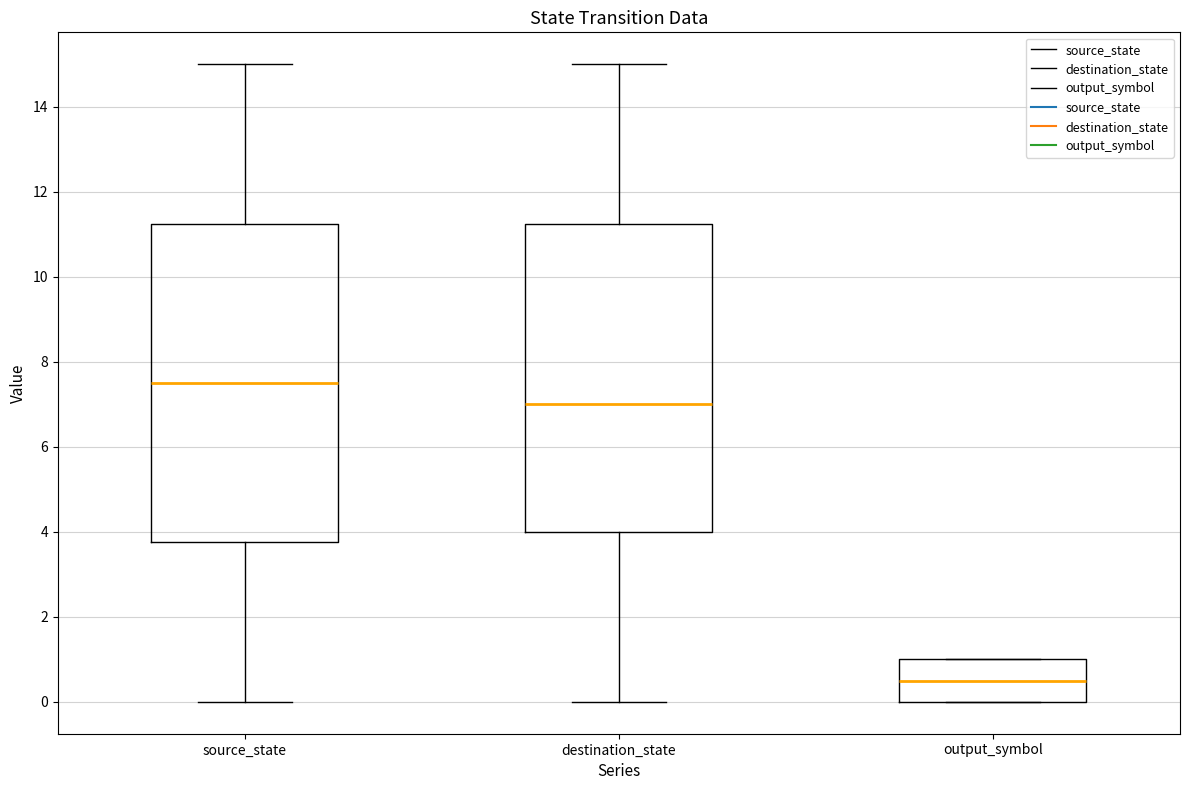

Which box is the tallest, from its lower edge to its upper edge?

source_state